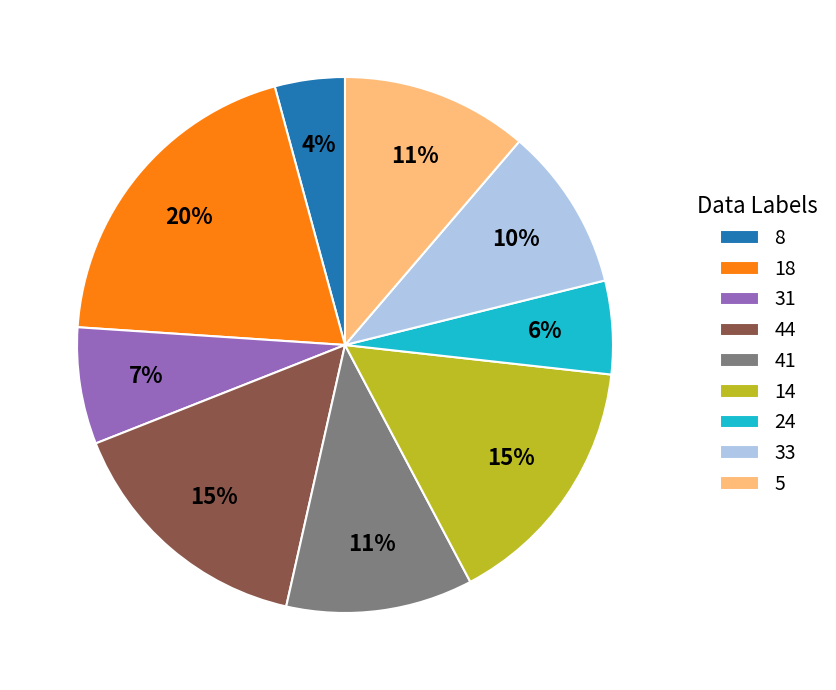

Does 14 account for over 50% of the chart?

No